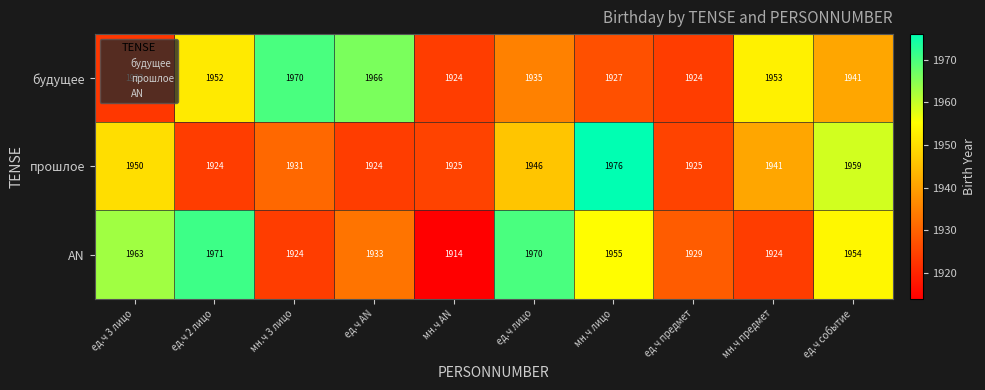

At which label does прошлое first exceed 1941?

ед.ч 3 лицо